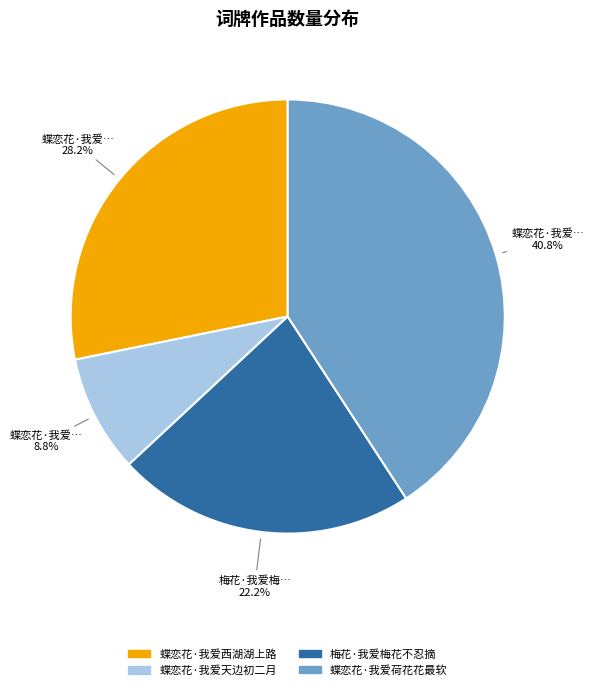

How many slices are in this pie chart?

4